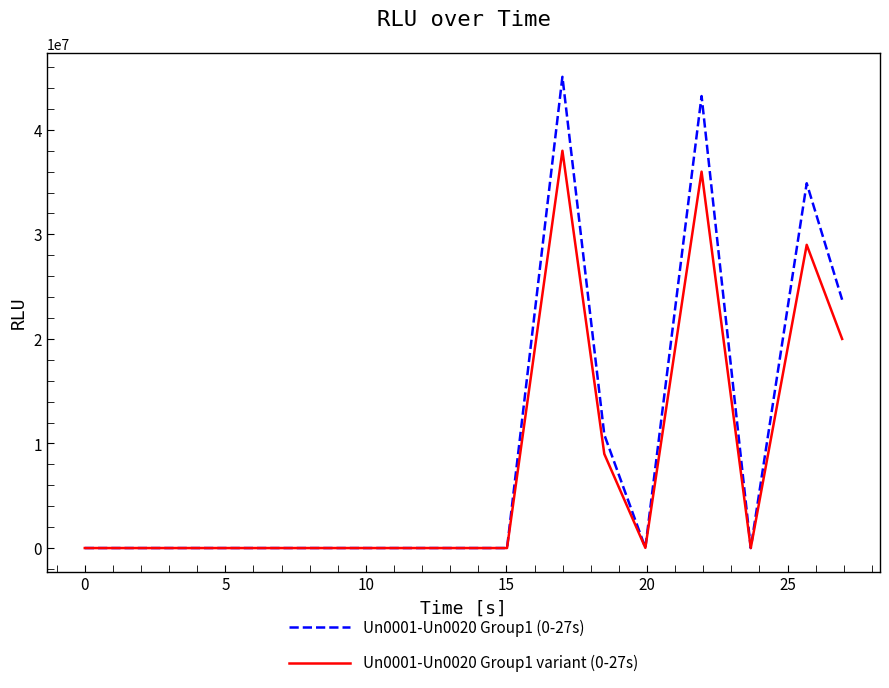

Count the number of data series in this chart.

2